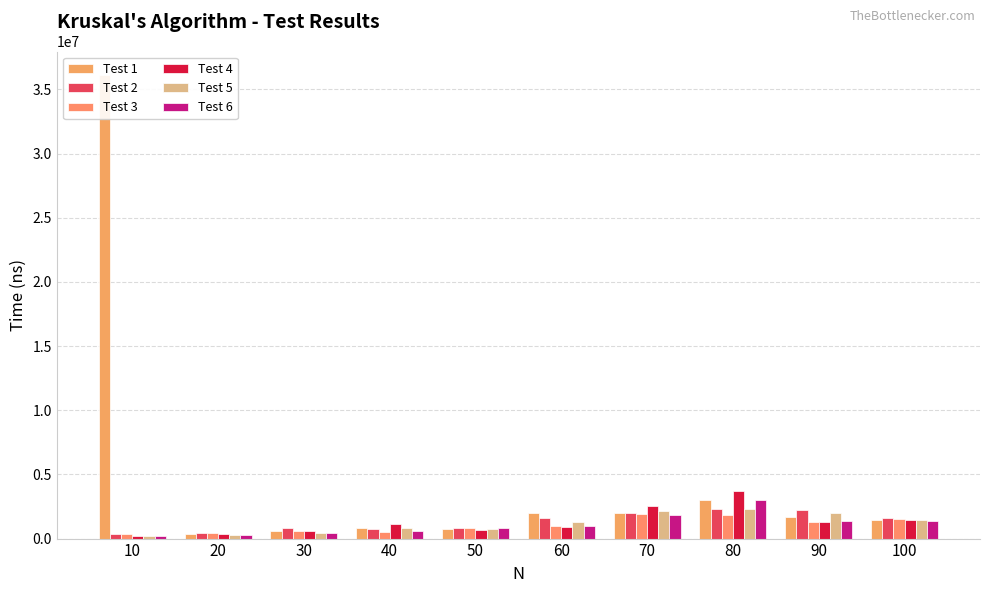

Reading left to right, extract all data points from this chart.

Test 1: 10=36149532	20=391122	30=573338	40=847431	50=732969	60=2016178	70=2029010	80=3025293	90=1658419	100=1434628
Test 2: 10=328501	20=413707	30=862316	40=773518	50=818688	60=1599391	70=2004885	80=2282572	90=2200959	100=1568595
Test 3: 10=347493	20=470681	30=606188	40=546646	50=805341	60=945468	70=1919167	80=1856546	90=1265244	100=1488009
Test 4: 10=215579	20=345954	30=628773	40=1161561	50=706791	60=904919	70=2524328	80=3704881	90=1269350	100=1417176
Test 5: 10=194021	20=315156	30=436291	40=795077	50=712437	60=1269350	70=2152198	80=2343139	90=1962796	100=1431035
Test 6: 10=176569	20=268447	30=410627	40=577957	50=829466	60=944955	70=1825750	80=3018620	90=1336077	100=1386379